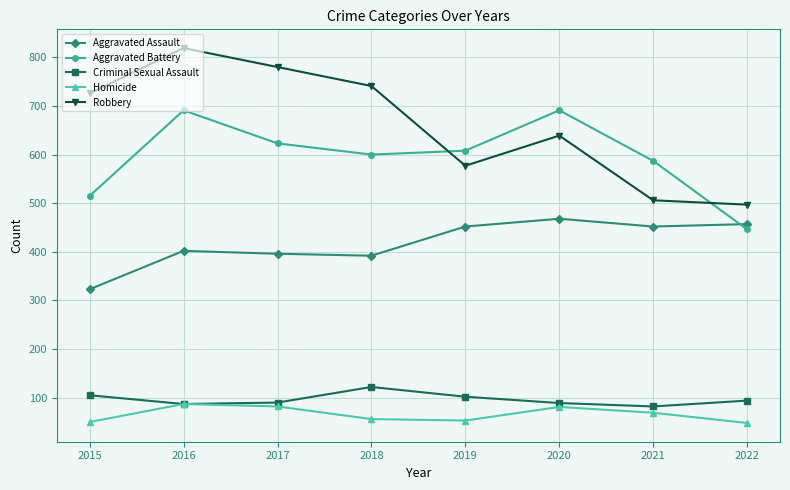

What is the spread (max minus min) of values at 2022?

449